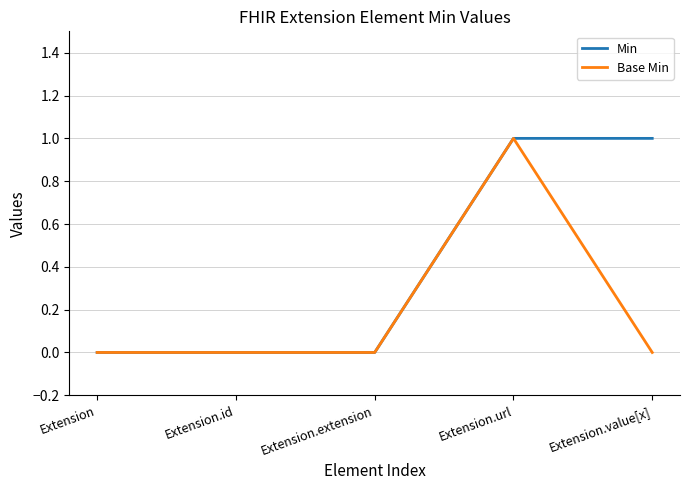

True or false: Min has a value of 1 at Extension.id.

False